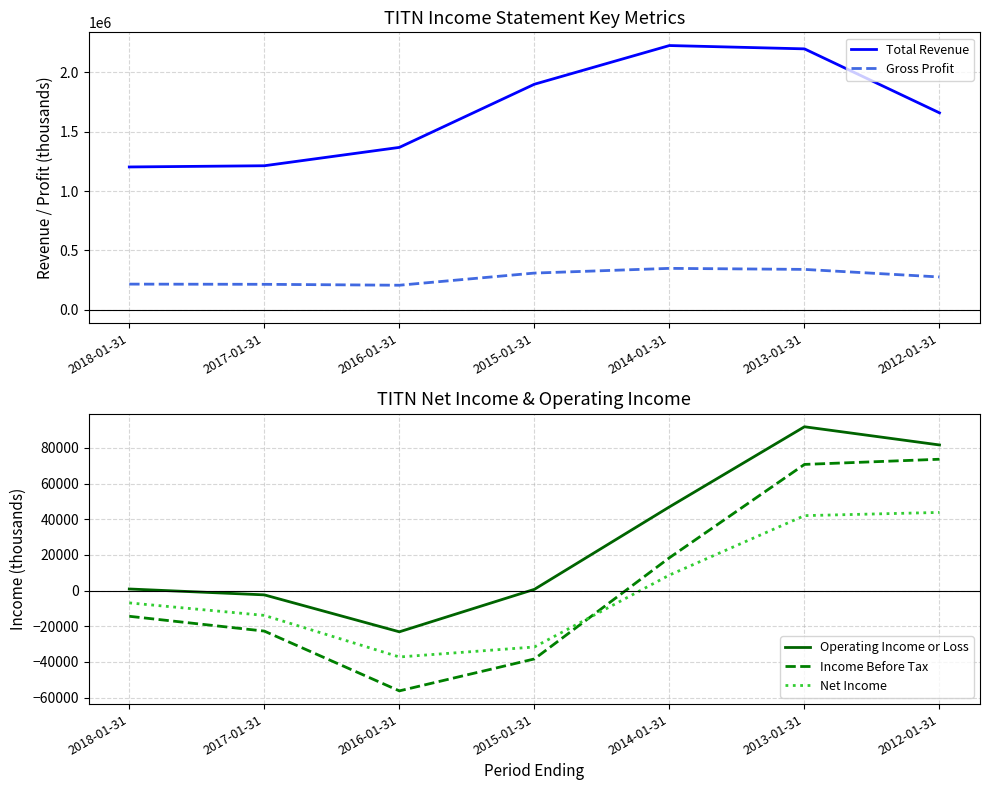

Is it true that Net Income equals -8167 at 2017-01-31?

False